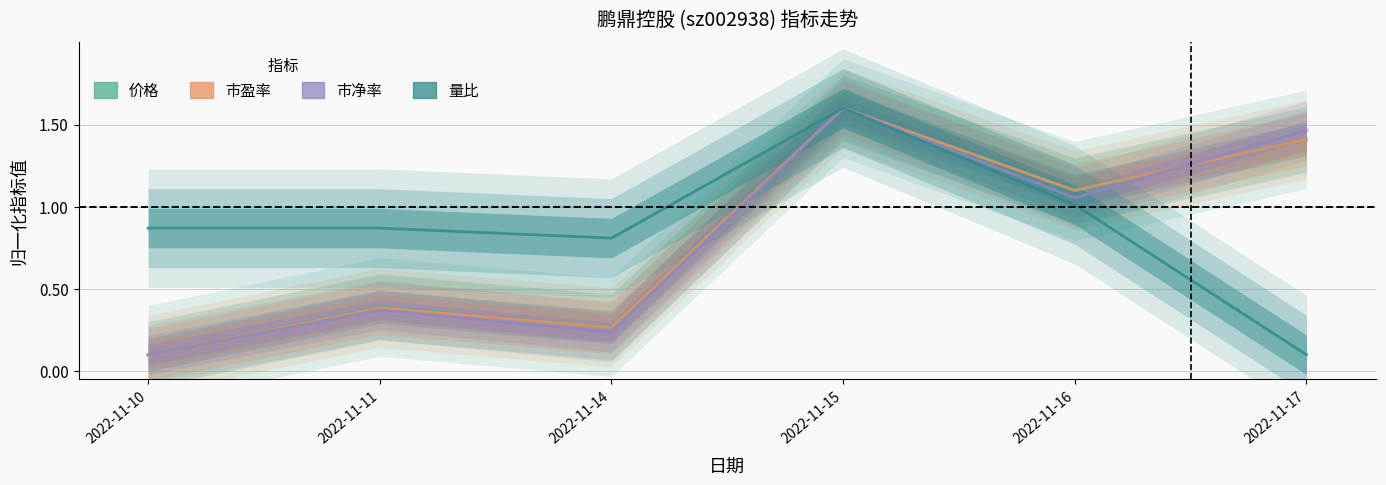

How many lines are shown in the chart?

4